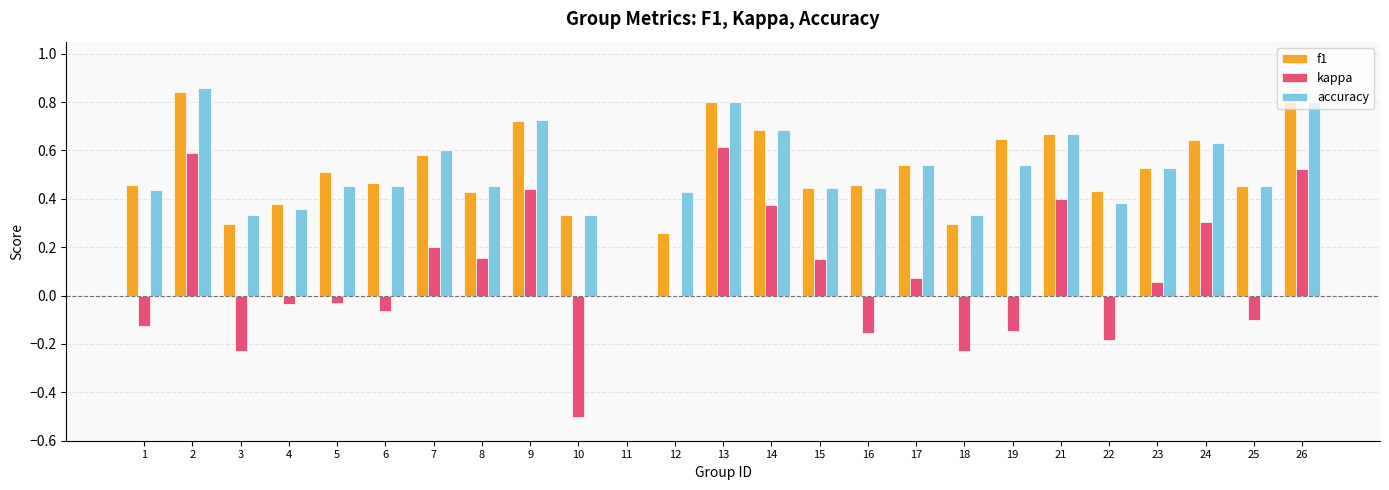

Between 1 and 23, which series saw the biggest shift?

kappa